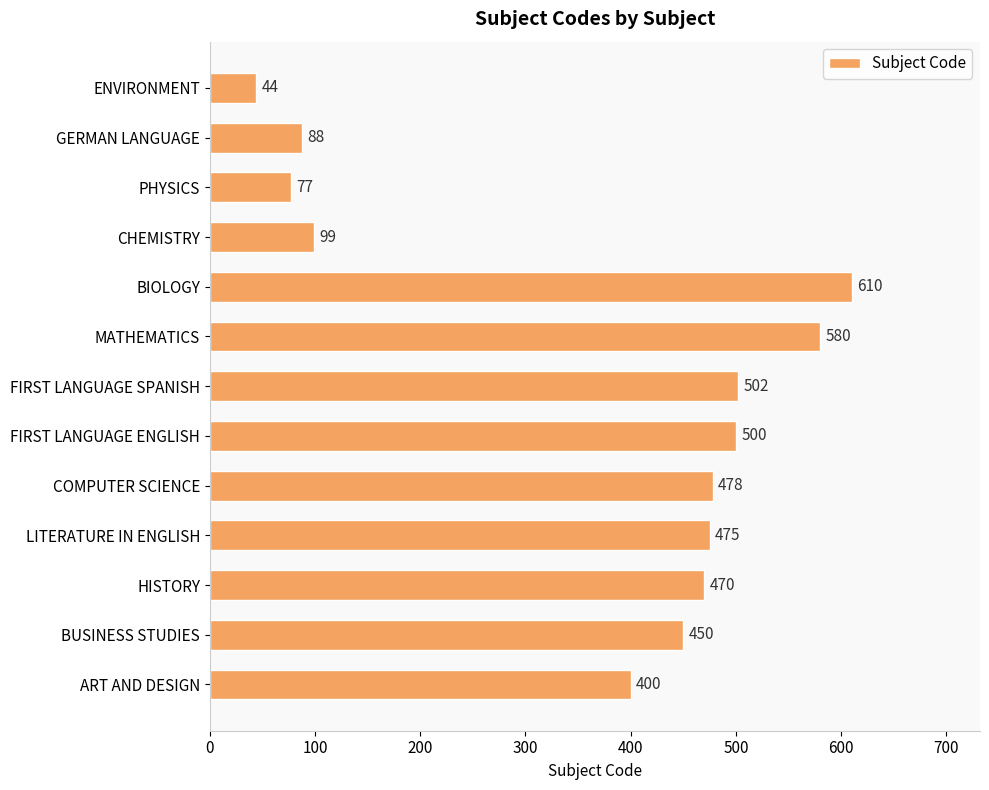

Is it true that the value at FIRST LANGUAGE ENGLISH is 157?

False